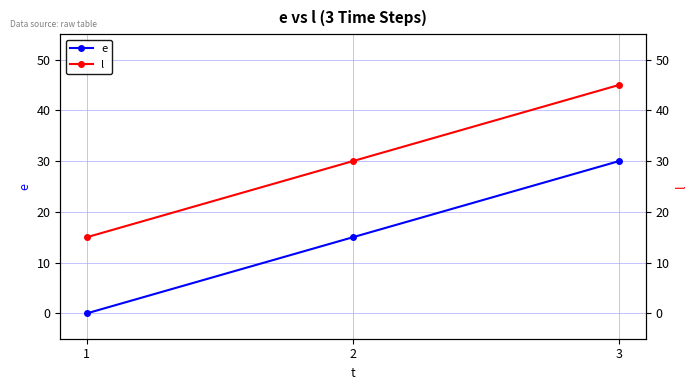

Between 1 and 2, which series saw the biggest shift?

e